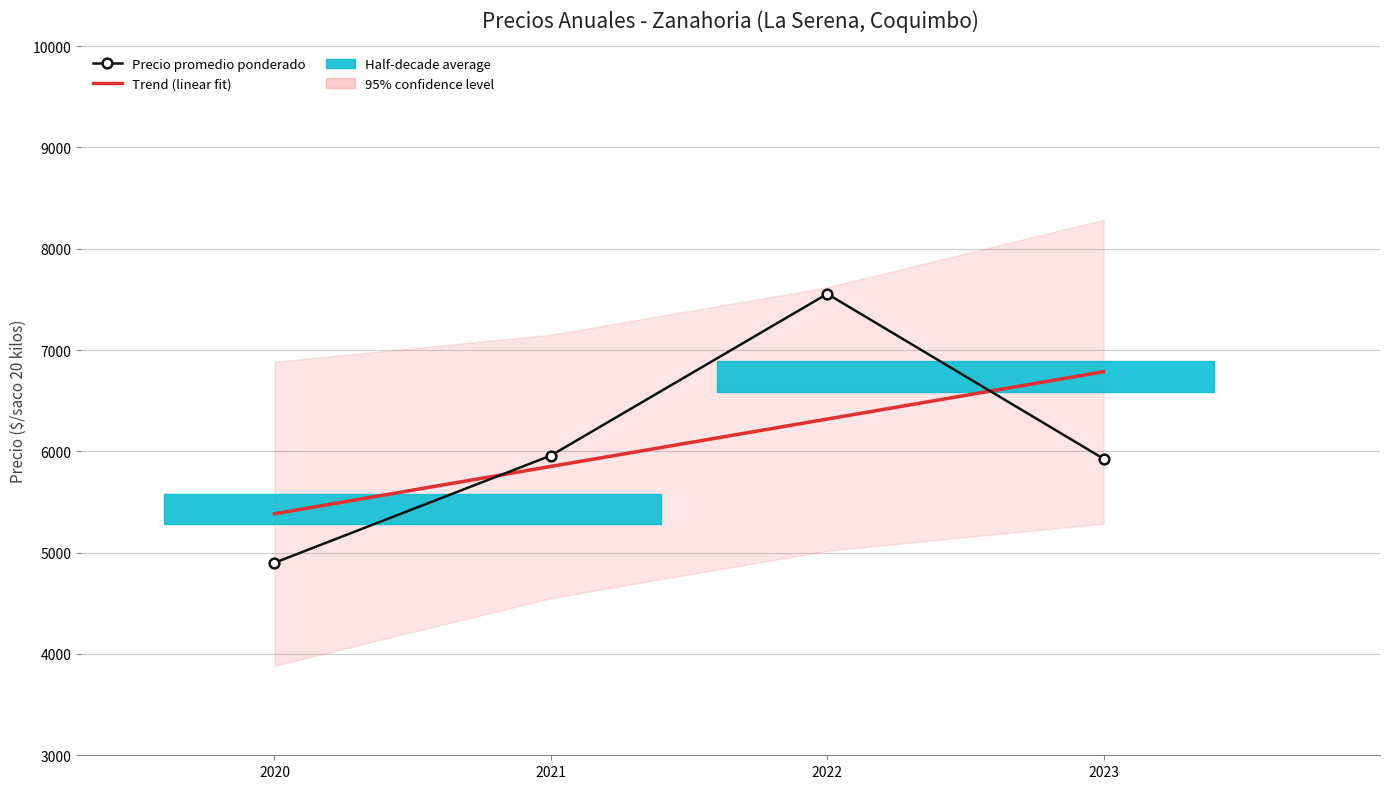

What is the value of the Precio promedio ponderado point at the 2nd from the left?

5958.3